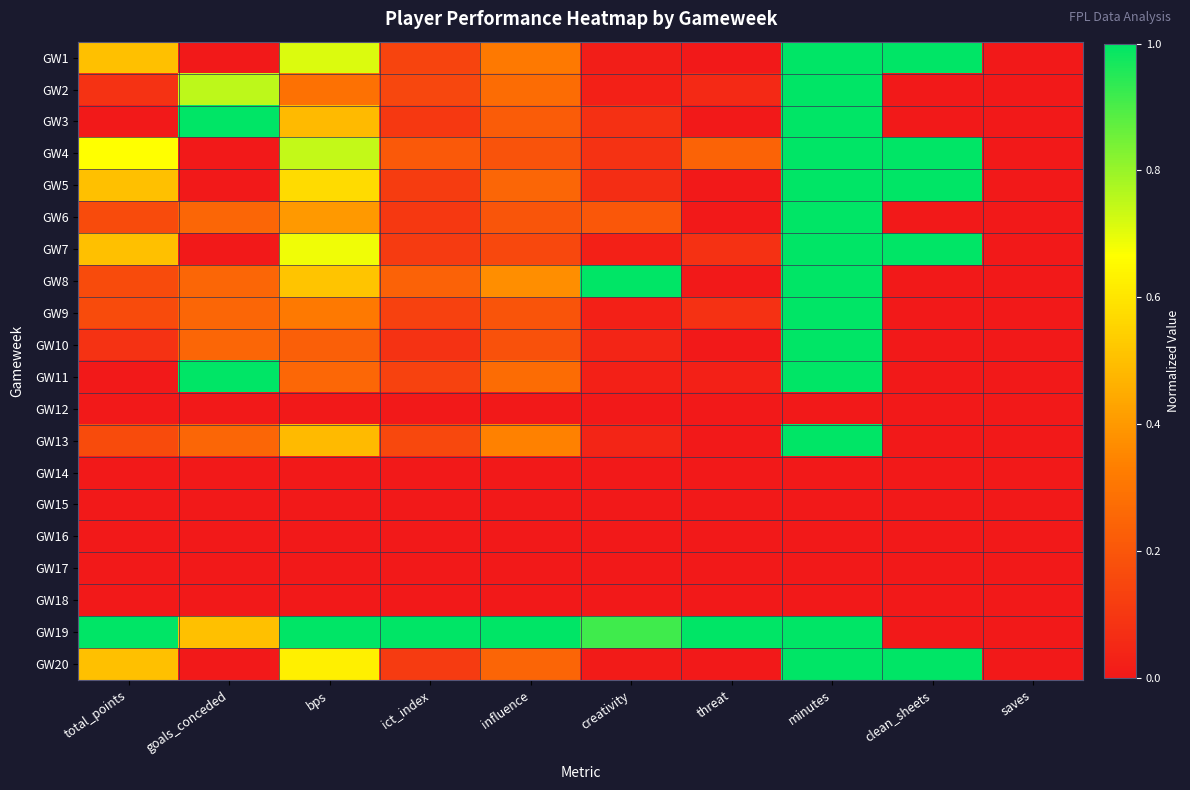

Reading left to right, what are all the values shown in this chart?

GW1: total_points=0.5	goals_conceded=0.0	bps=0.7	ict_index=0.1	influence=0.3	creativity=0.0	threat=0.0	minutes=1.0	clean_sheets=1.0	saves=0.0
GW2: total_points=0.1	goals_conceded=0.8	bps=0.3	ict_index=0.1	influence=0.3	creativity=0.0	threat=0.1	minutes=1.0	clean_sheets=0.0	saves=0.0
GW3: total_points=0.0	goals_conceded=1.0	bps=0.5	ict_index=0.1	influence=0.2	creativity=0.1	threat=0.0	minutes=1.0	clean_sheets=0.0	saves=0.0
GW4: total_points=0.7	goals_conceded=0.0	bps=0.7	ict_index=0.2	influence=0.2	creativity=0.1	threat=0.2	minutes=1.0	clean_sheets=1.0	saves=0.0
GW5: total_points=0.5	goals_conceded=0.0	bps=0.6	ict_index=0.1	influence=0.2	creativity=0.1	threat=0.0	minutes=1.0	clean_sheets=1.0	saves=0.0
GW6: total_points=0.2	goals_conceded=0.2	bps=0.4	ict_index=0.1	influence=0.2	creativity=0.2	threat=0.0	minutes=1.0	clean_sheets=0.0	saves=0.0
GW7: total_points=0.5	goals_conceded=0.0	bps=0.7	ict_index=0.1	influence=0.2	creativity=0.0	threat=0.1	minutes=1.0	clean_sheets=1.0	saves=0.0
GW8: total_points=0.2	goals_conceded=0.2	bps=0.5	ict_index=0.2	influence=0.4	creativity=1.0	threat=0.0	minutes=1.0	clean_sheets=0.0	saves=0.0
GW9: total_points=0.2	goals_conceded=0.2	bps=0.3	ict_index=0.1	influence=0.2	creativity=0.0	threat=0.1	minutes=1.0	clean_sheets=0.0	saves=0.0
GW10: total_points=0.1	goals_conceded=0.2	bps=0.2	ict_index=0.1	influence=0.2	creativity=0.0	threat=0.0	minutes=1.0	clean_sheets=0.0	saves=0.0
GW11: total_points=0.0	goals_conceded=1.0	bps=0.3	ict_index=0.1	influence=0.3	creativity=0.0	threat=0.0	minutes=1.0	clean_sheets=0.0	saves=0.0
GW12: total_points=0.0	goals_conceded=0.0	bps=0.0	ict_index=0.0	influence=0.0	creativity=0.0	threat=0.0	minutes=0.0	clean_sheets=0.0	saves=0.0
GW13: total_points=0.2	goals_conceded=0.2	bps=0.5	ict_index=0.2	influence=0.3	creativity=0.0	threat=0.0	minutes=1.0	clean_sheets=0.0	saves=0.0
GW14: total_points=0.0	goals_conceded=0.0	bps=0.0	ict_index=0.0	influence=0.0	creativity=0.0	threat=0.0	minutes=0.0	clean_sheets=0.0	saves=0.0
GW15: total_points=0.0	goals_conceded=0.0	bps=0.0	ict_index=0.0	influence=0.0	creativity=0.0	threat=0.0	minutes=0.0	clean_sheets=0.0	saves=0.0
GW16: total_points=0.0	goals_conceded=0.0	bps=0.0	ict_index=0.0	influence=0.0	creativity=0.0	threat=0.0	minutes=0.0	clean_sheets=0.0	saves=0.0
GW17: total_points=0.0	goals_conceded=0.0	bps=0.0	ict_index=0.0	influence=0.0	creativity=0.0	threat=0.0	minutes=0.0	clean_sheets=0.0	saves=0.0
GW18: total_points=0.0	goals_conceded=0.0	bps=0.0	ict_index=0.0	influence=0.0	creativity=0.0	threat=0.0	minutes=0.0	clean_sheets=0.0	saves=0.0
GW19: total_points=1.0	goals_conceded=0.5	bps=1.0	ict_index=1.0	influence=1.0	creativity=0.9	threat=1.0	minutes=1.0	clean_sheets=0.0	saves=0.0
GW20: total_points=0.5	goals_conceded=0.0	bps=0.6	ict_index=0.1	influence=0.2	creativity=0.0	threat=0.0	minutes=1.0	clean_sheets=1.0	saves=0.0